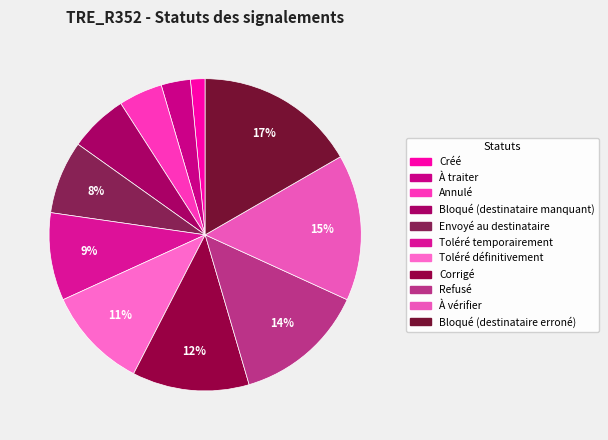

Which category has the smallest portion of the pie?

Créé